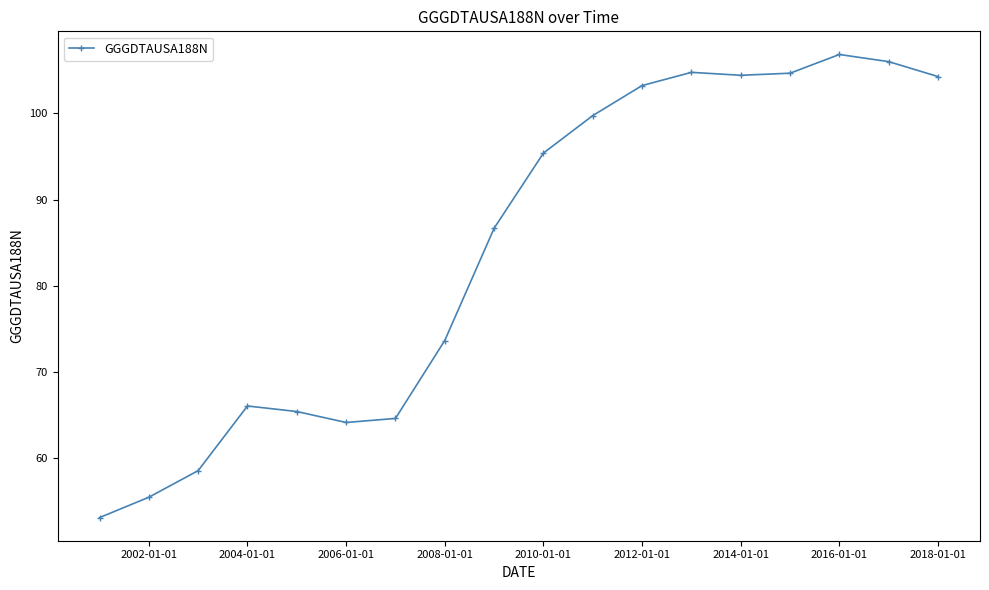

True or false: there are more than 0 points higher than both neighbors.

True